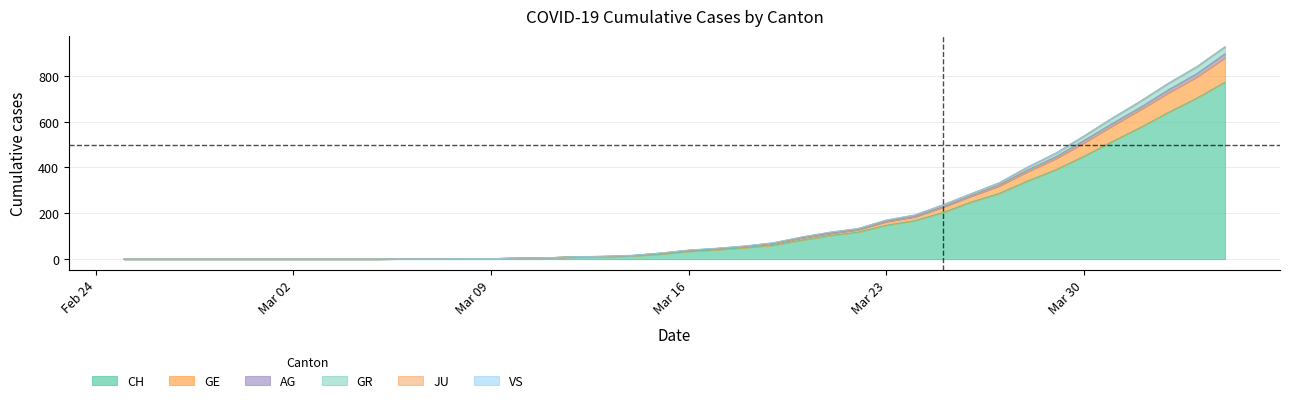

Is it true that CH equals 1 at 2020-03-07?

True